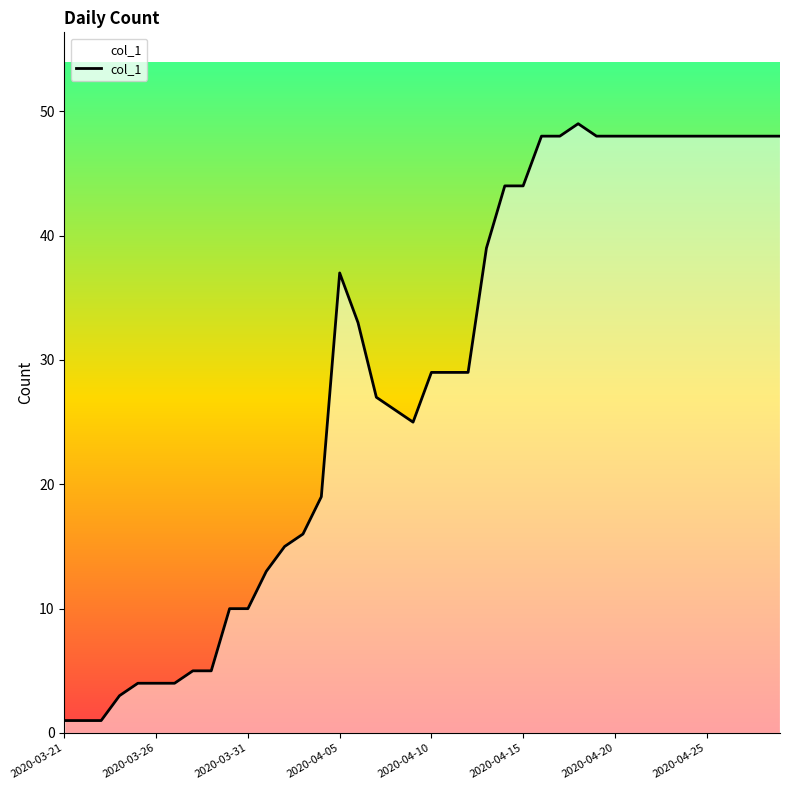

True or false: the data has more than 0 interior local peaks.

True